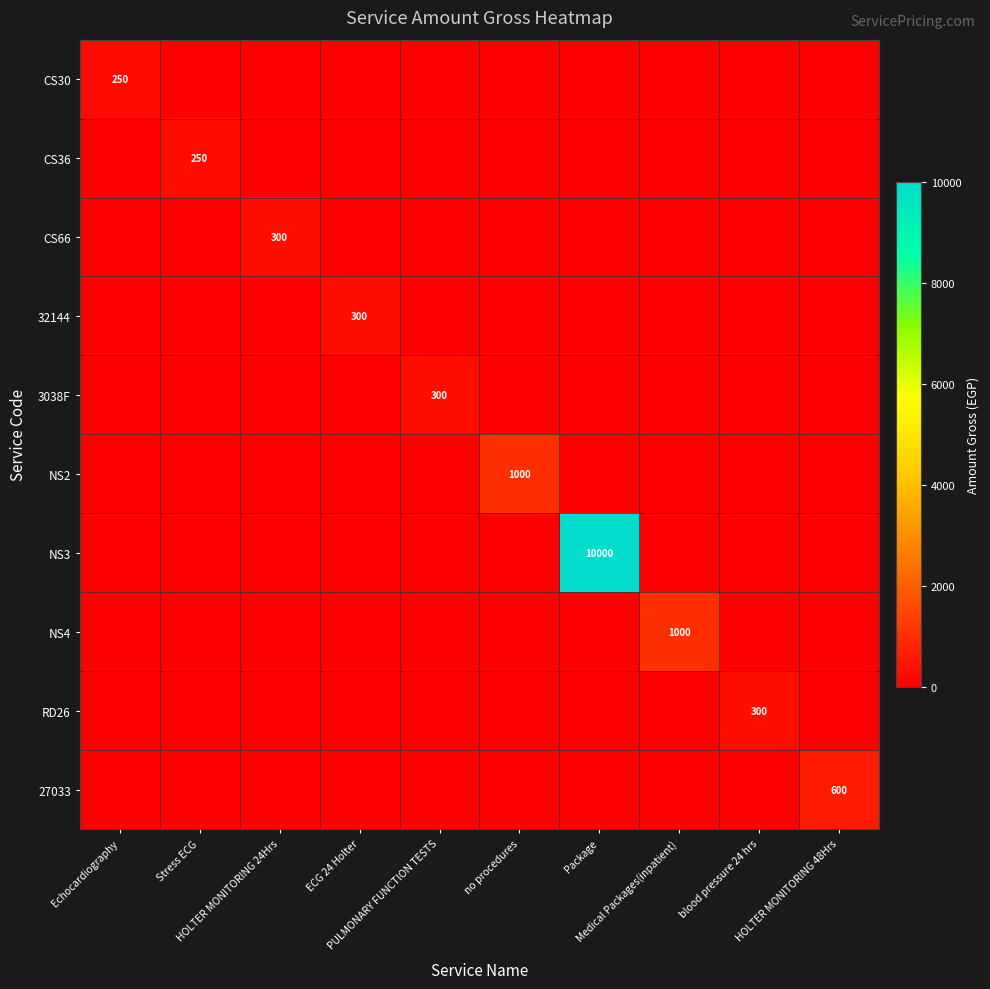

True or false: NS2 has a value of 0 at Package.

True